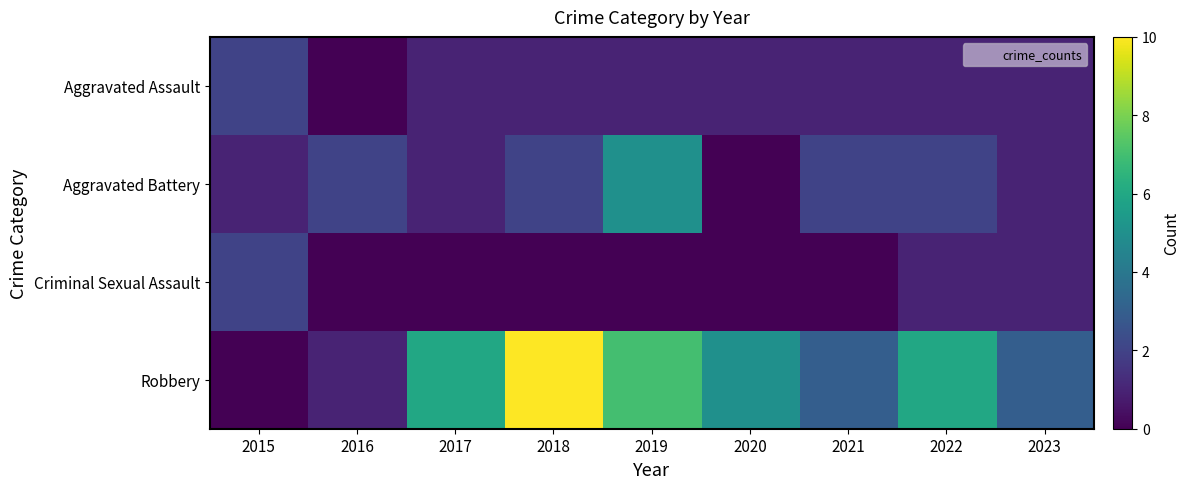

Which series has the widest spread of values?

Robbery